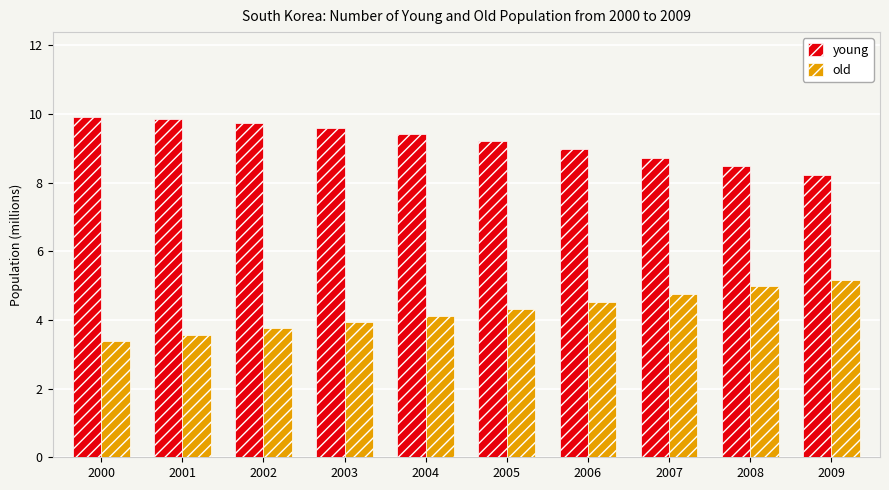

What is the difference between the second highest and second lowest values in the young series?

1.4